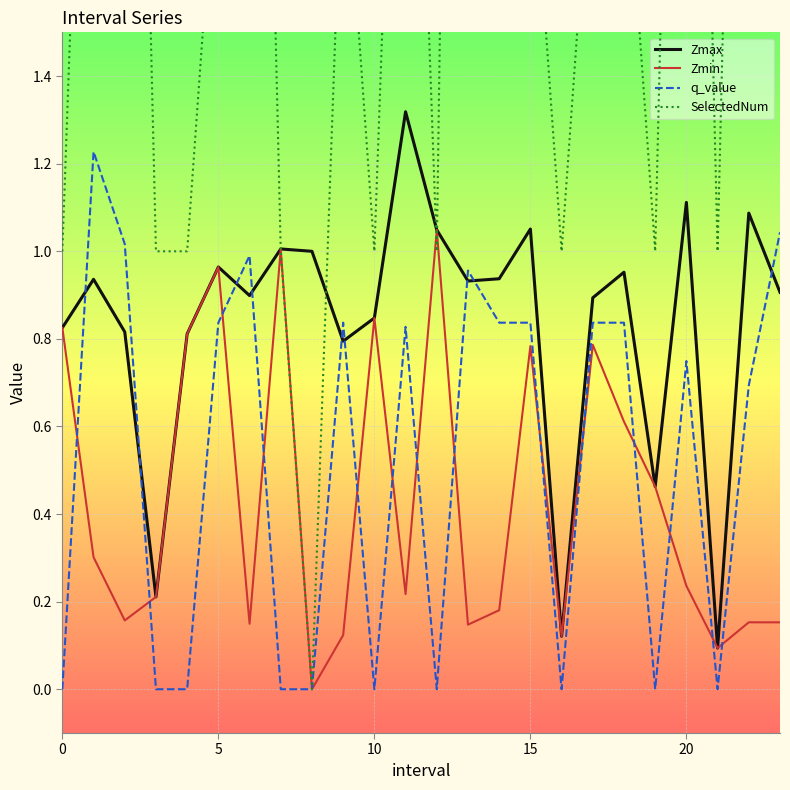

What is the average value of the SelectedNum series?

2.2